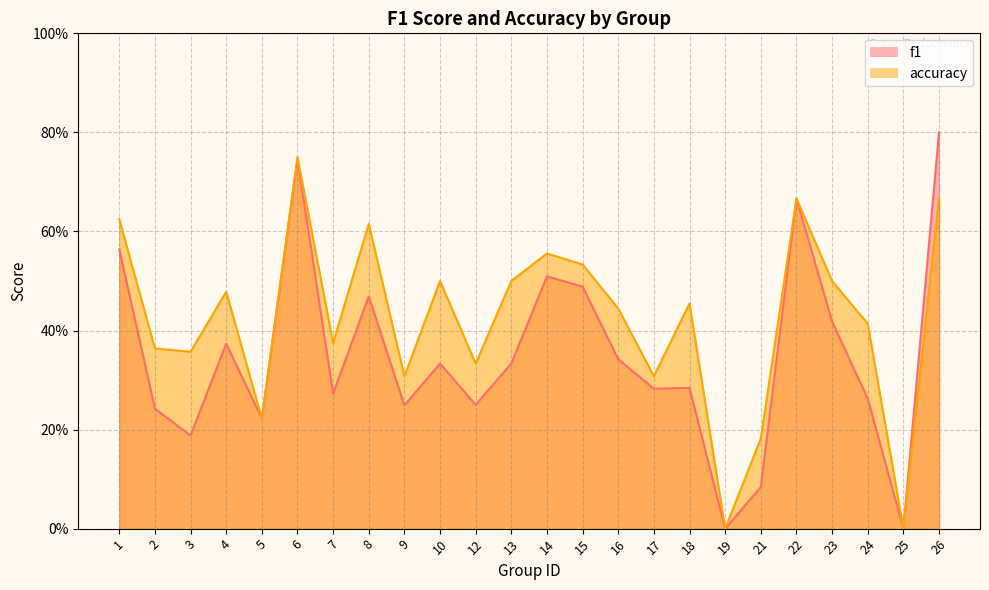

True or false: f1 and accuracy intersect in this chart.

False